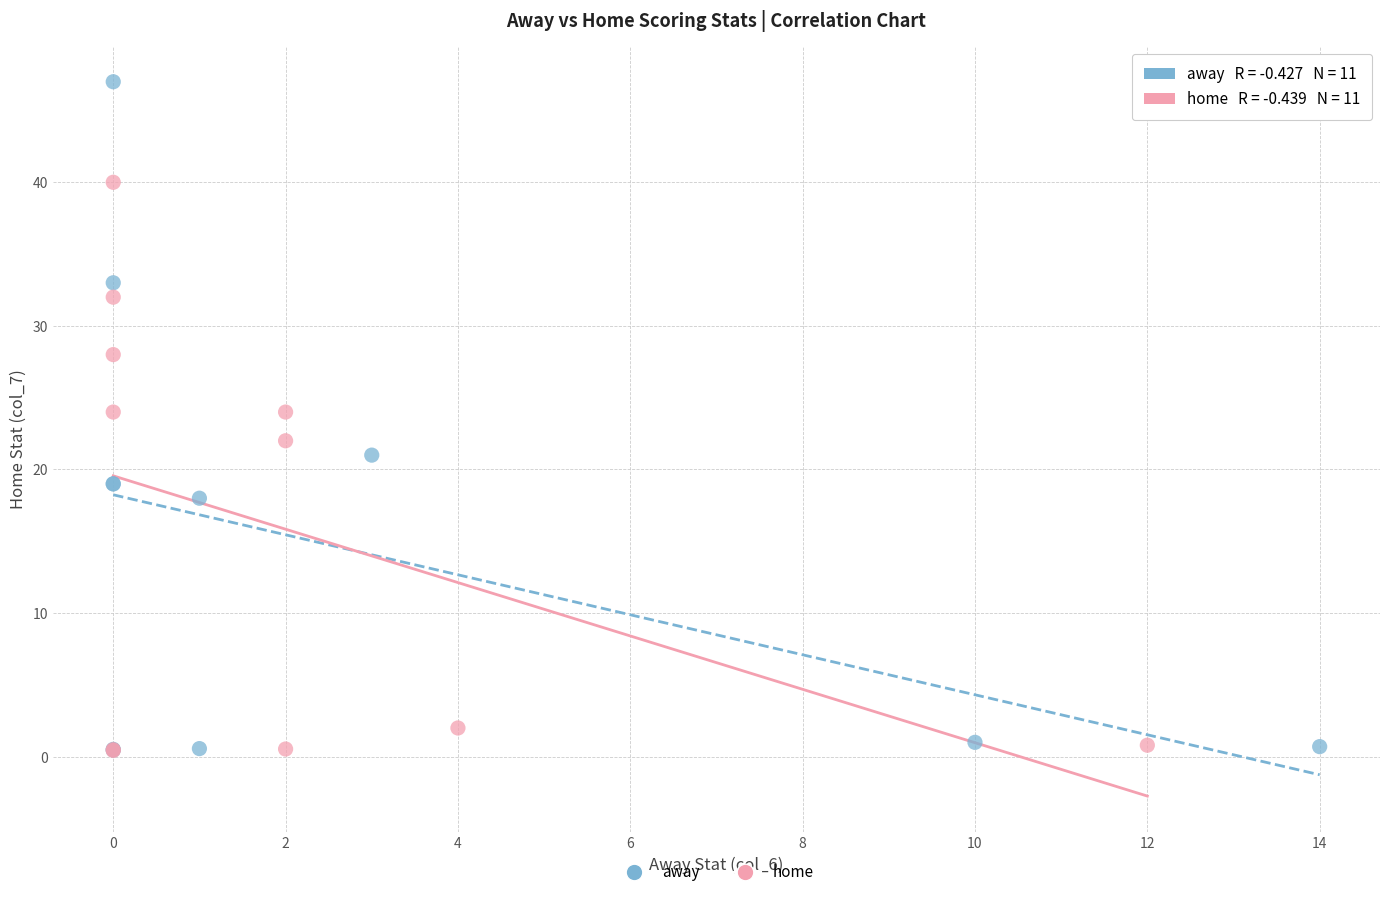

Which series reaches the maximum Y coordinate?

away